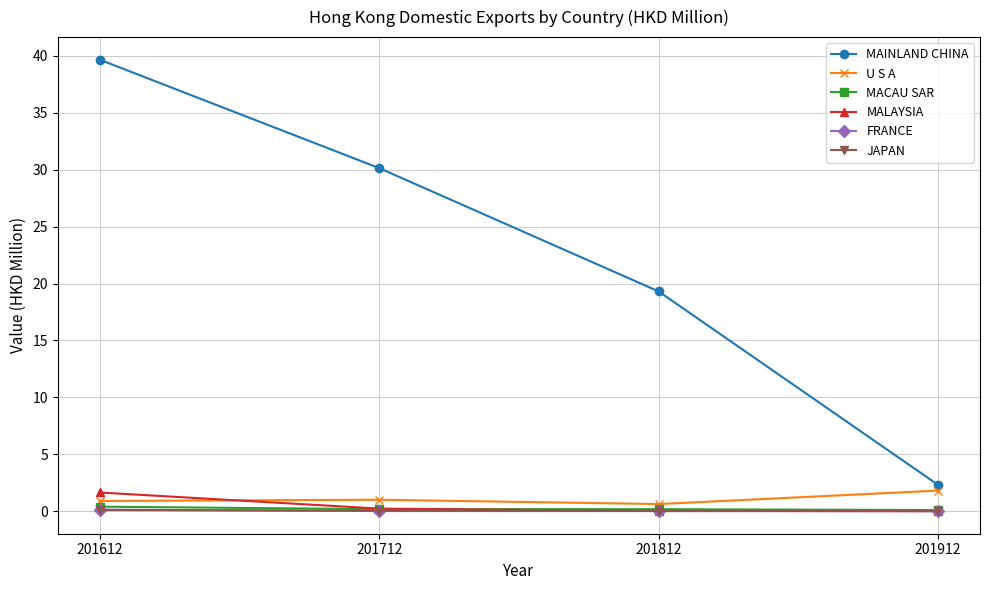

How many data points does each series have?

4